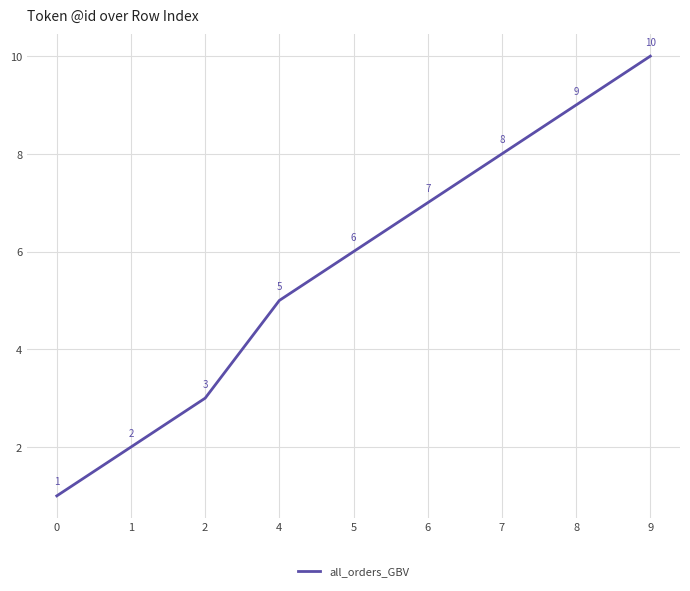

Is this an area chart (filled region under the line)?

No